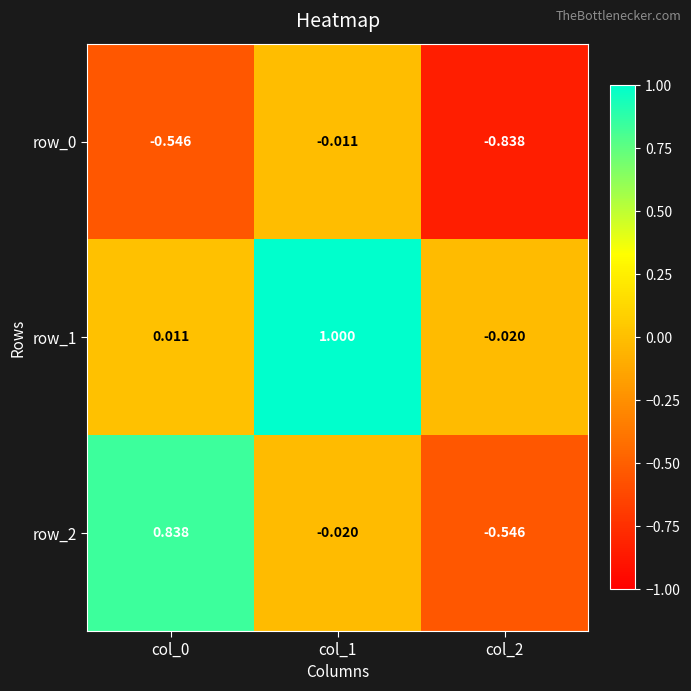

The value of row_2 at col_2 is -0.8. True or false?

False